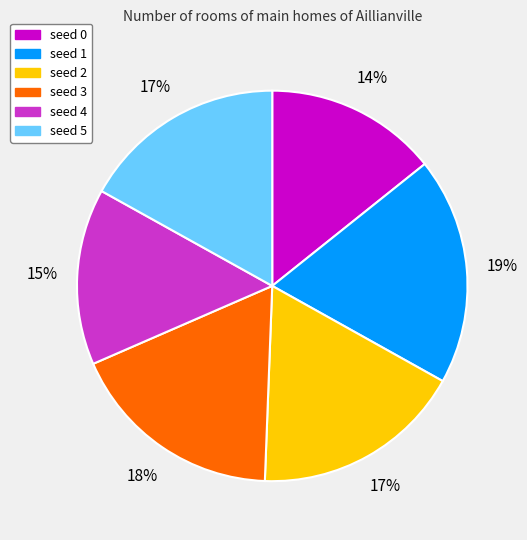

To the nearest percent, what portion does seed 3 represent?

18%